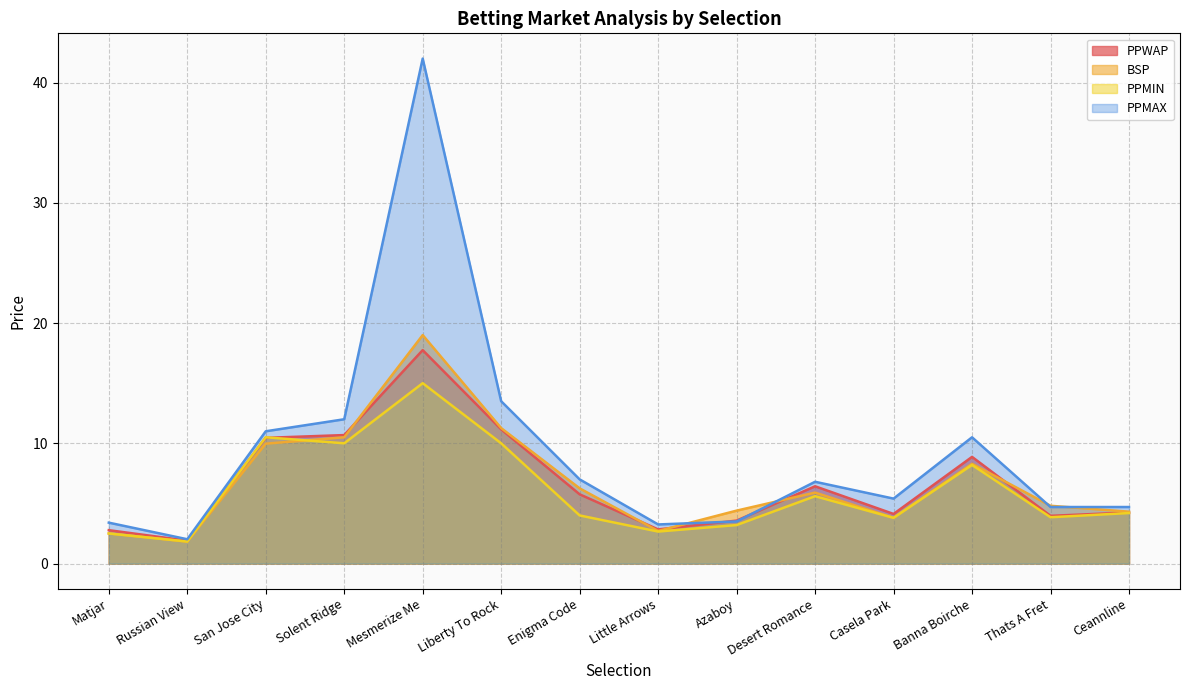

What is the difference between the maximum and minimum values in the PPMAX series?

40.0